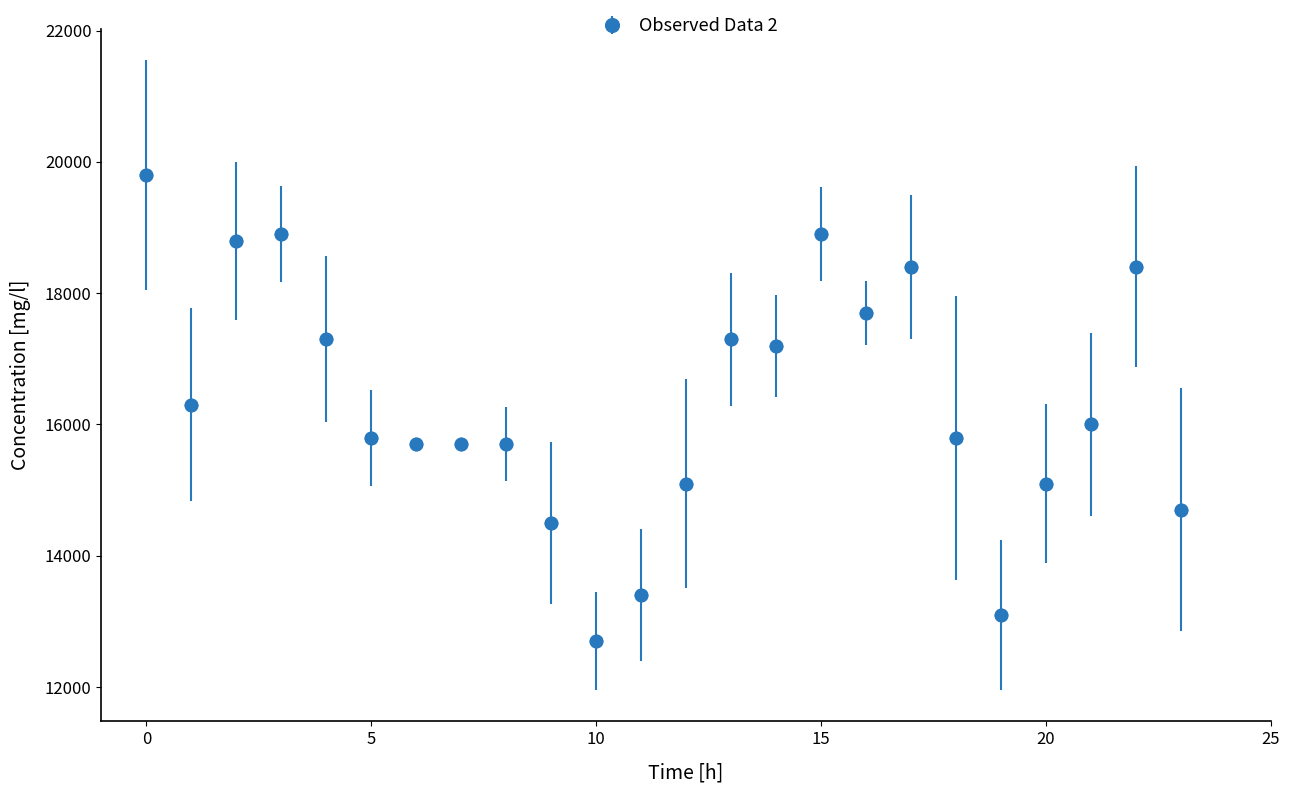

True or false: the data has more than 0 interior local peaks.

True